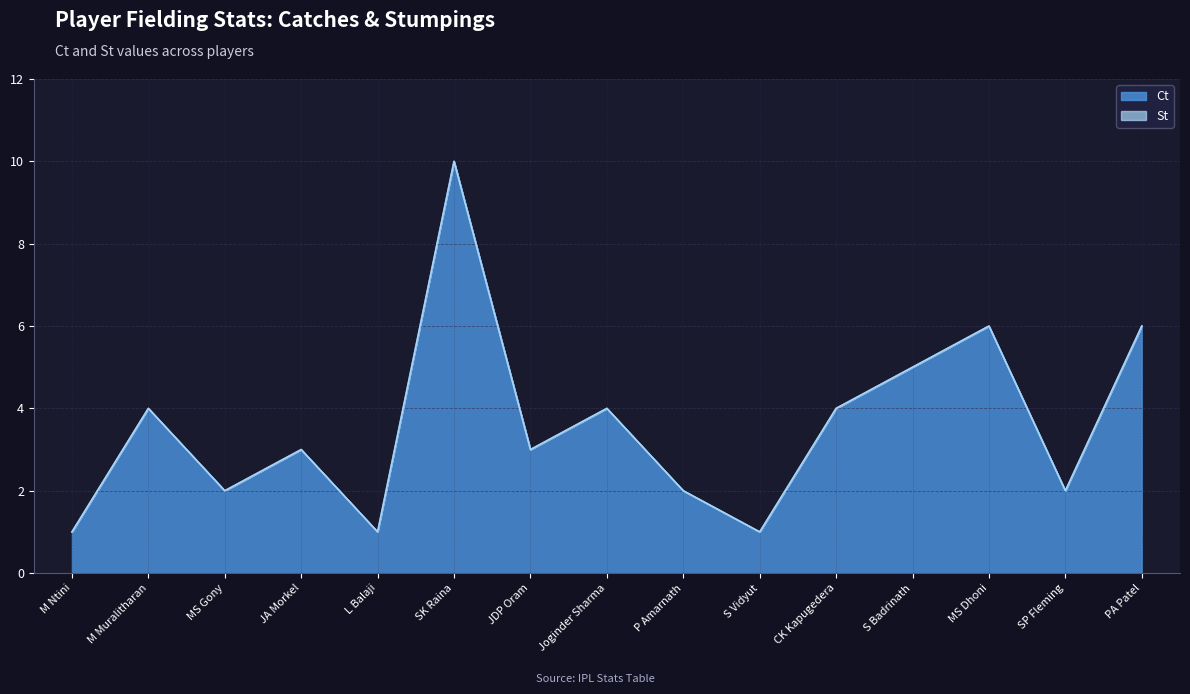

Count the number of categories in the chart.

15